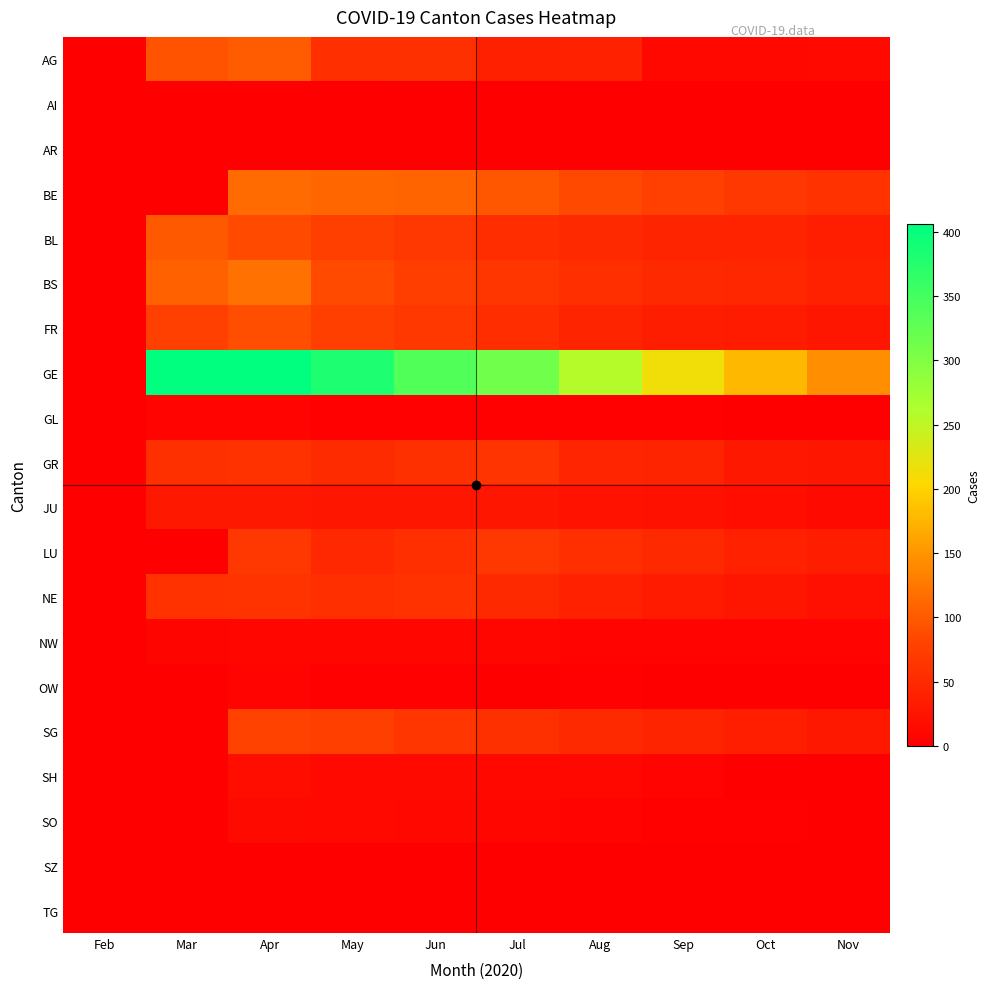

Count the number of categories in the chart.

10